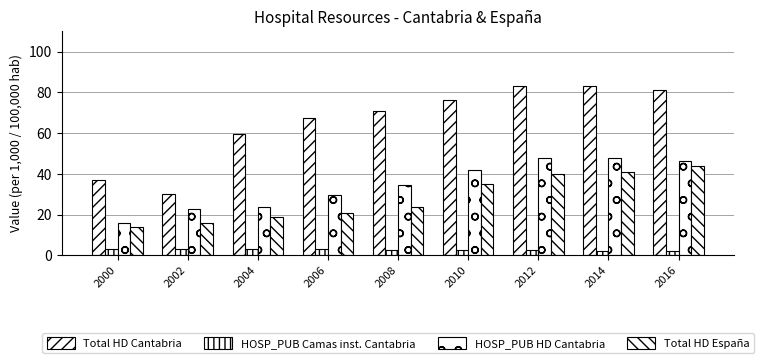

How many values in the HOSP_PUB HD Cantabria series exceed 34?

5